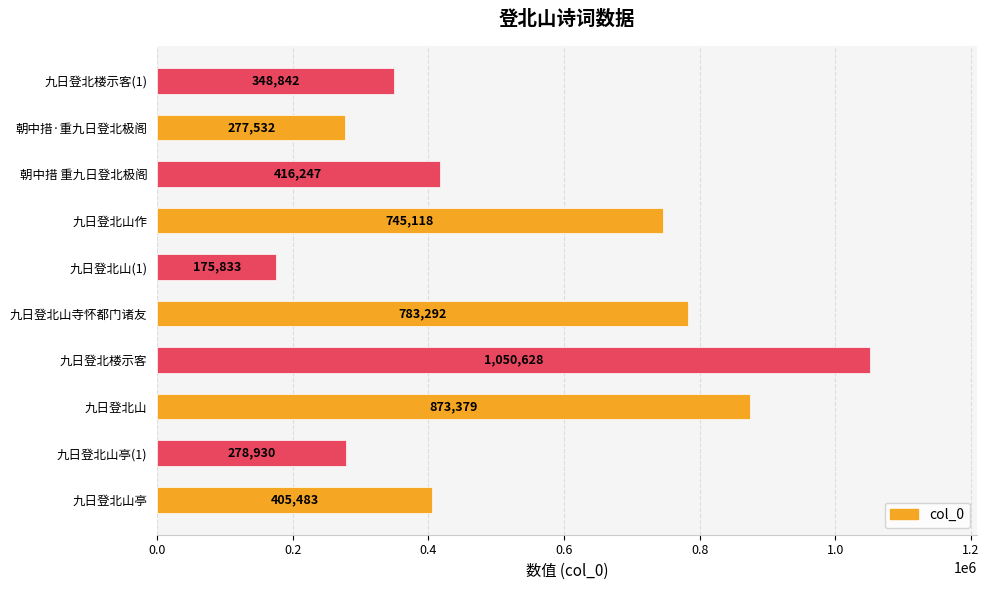

At which category does the chart reach its minimum across all series?

九日登北山(1)